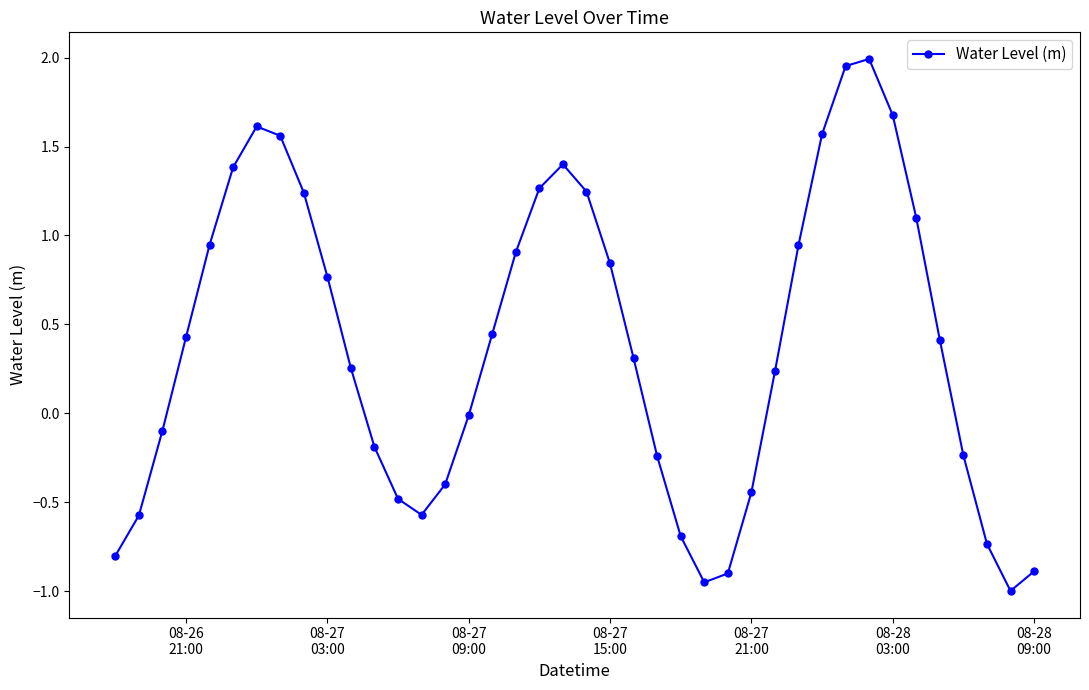

What is the difference between the maximum and minimum values?

3.0